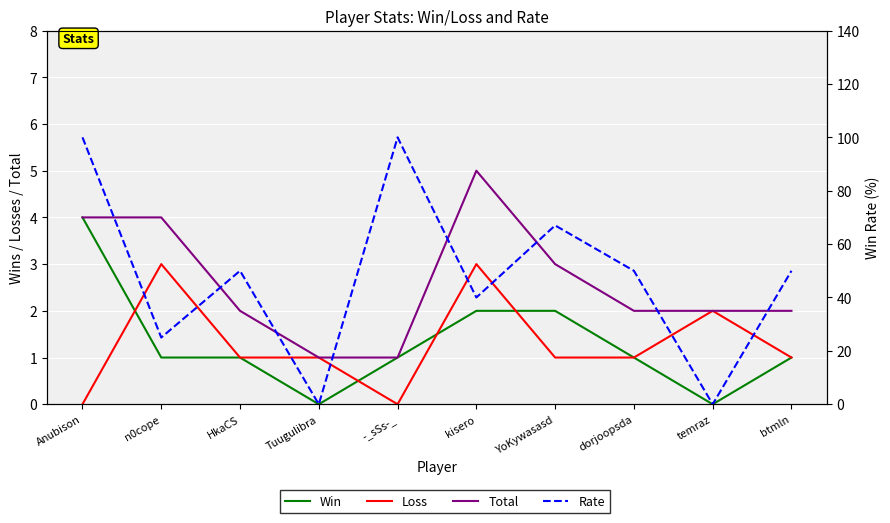

Count the Win values in the range 1 to 2.

7